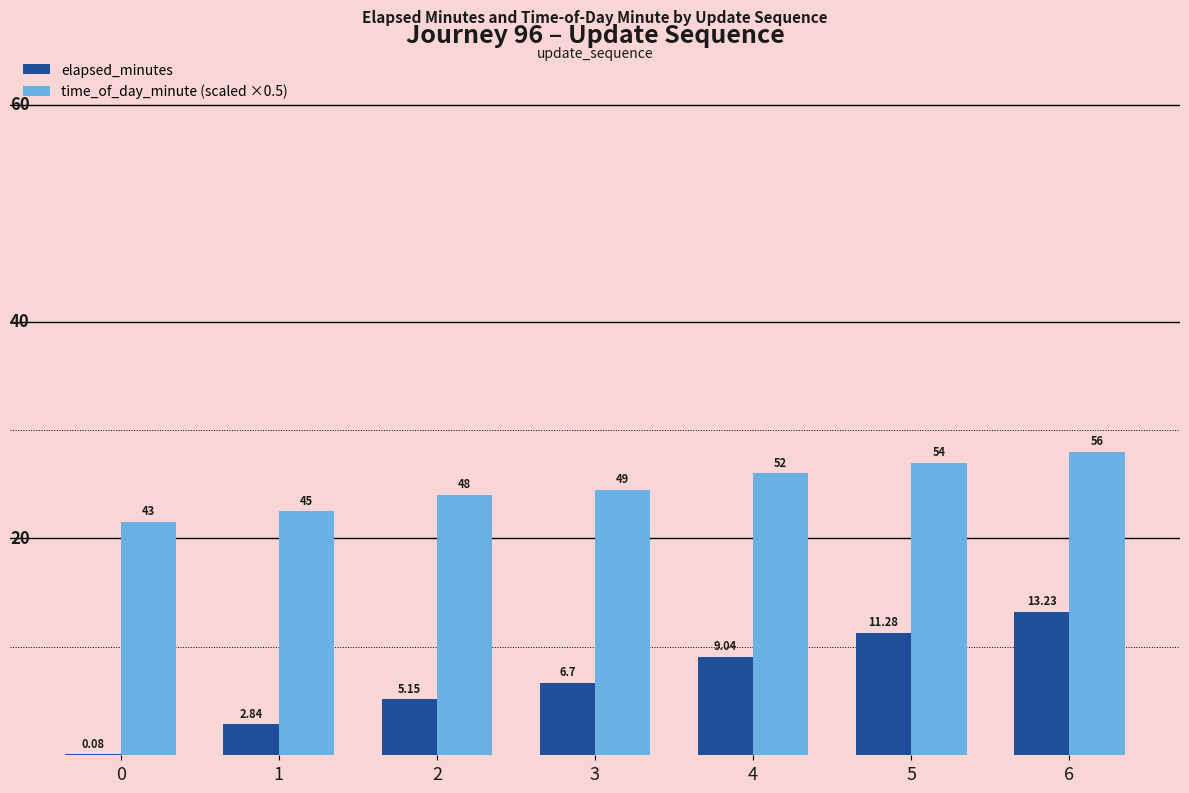

Does the chart contain stacked bars?

No